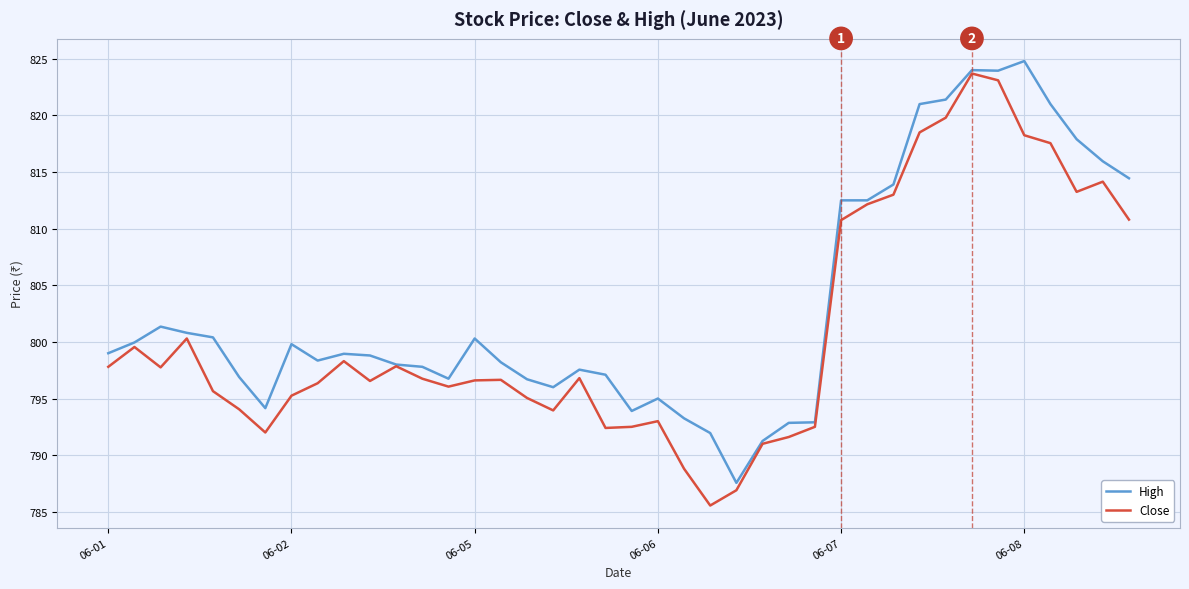

What is the highest value of the High series?

824.8